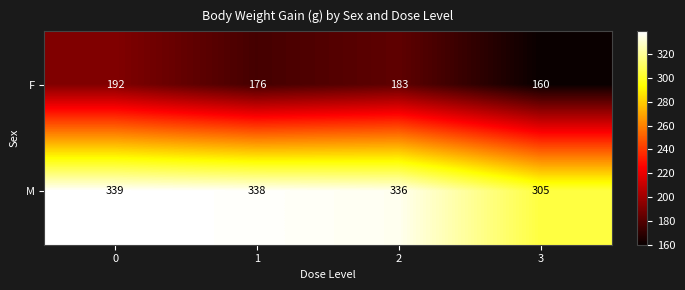

Count the number of data series in this chart.

2